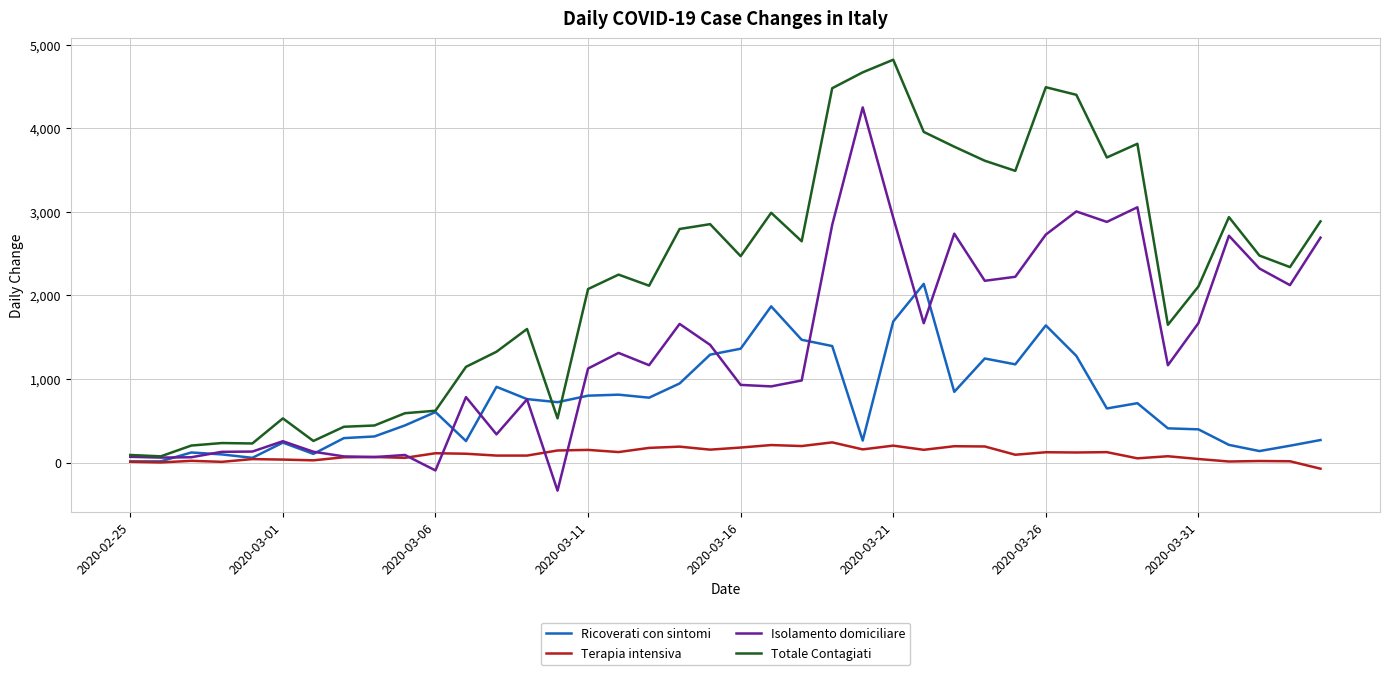

What are all the series names shown in the legend?

Ricoverati con sintomi, Terapia intensiva, Isolamento domiciliare, Totale Contagiati